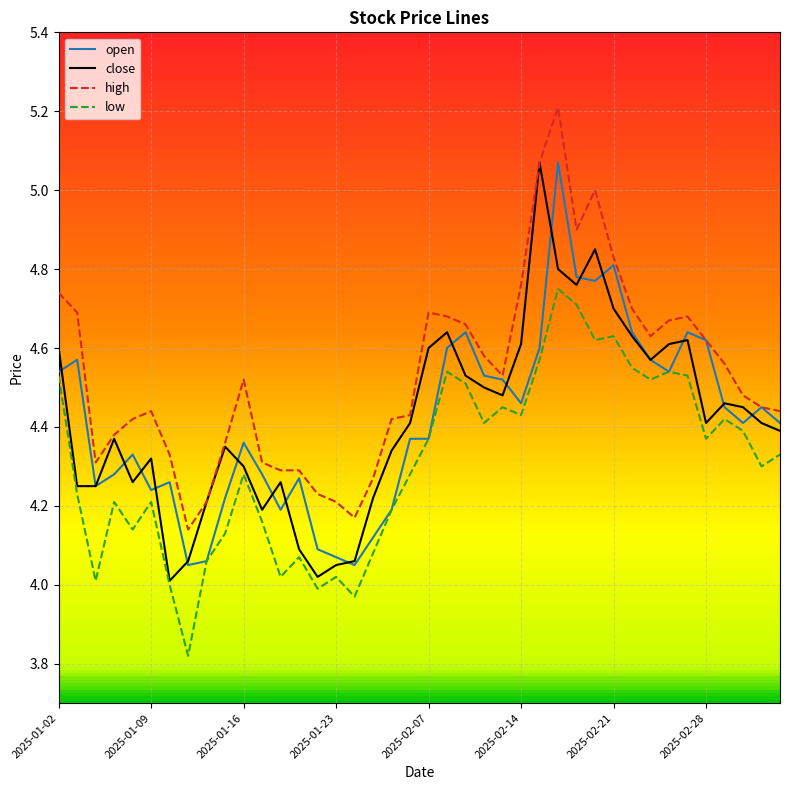

True or false: low and high cross at least once.

False